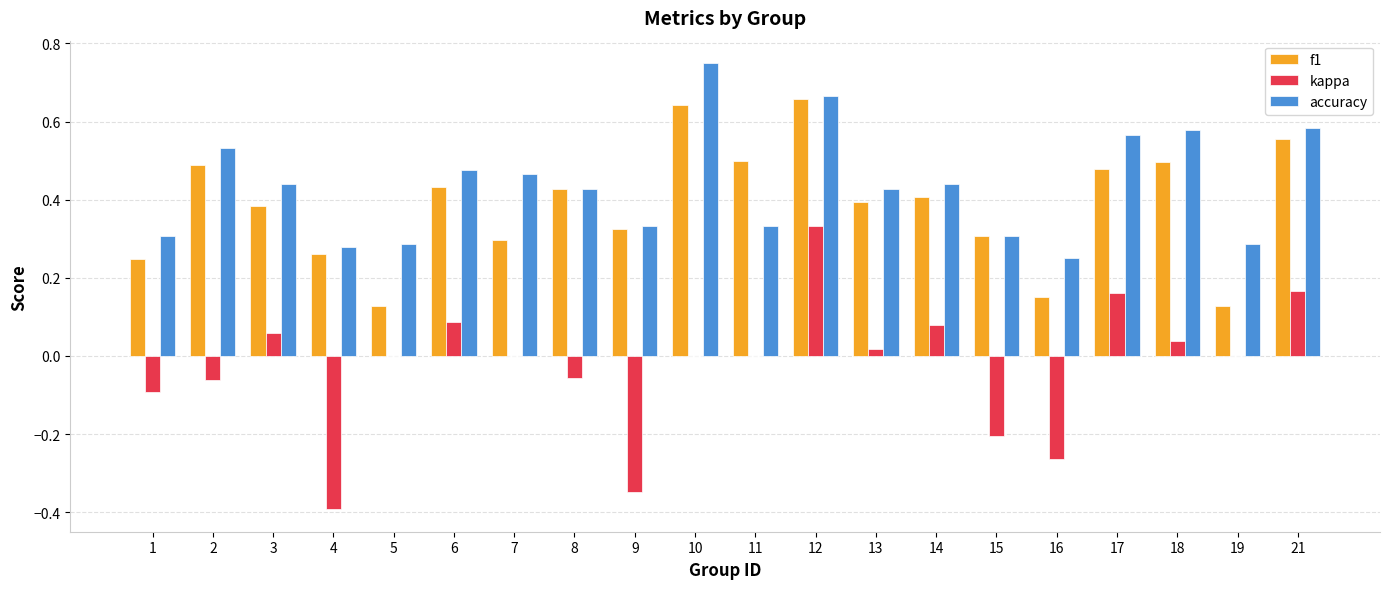

Between 2 and 18, which series saw the biggest shift?

kappa